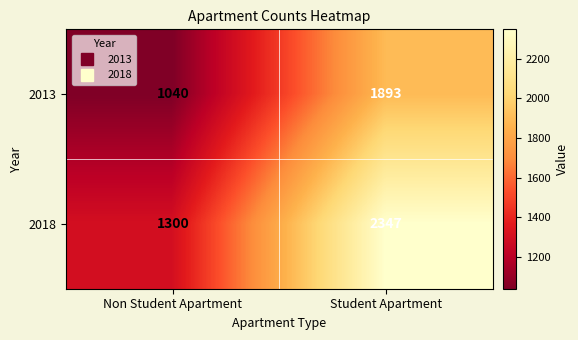

What is the difference between the highest and lowest values at Student Apartment?

454